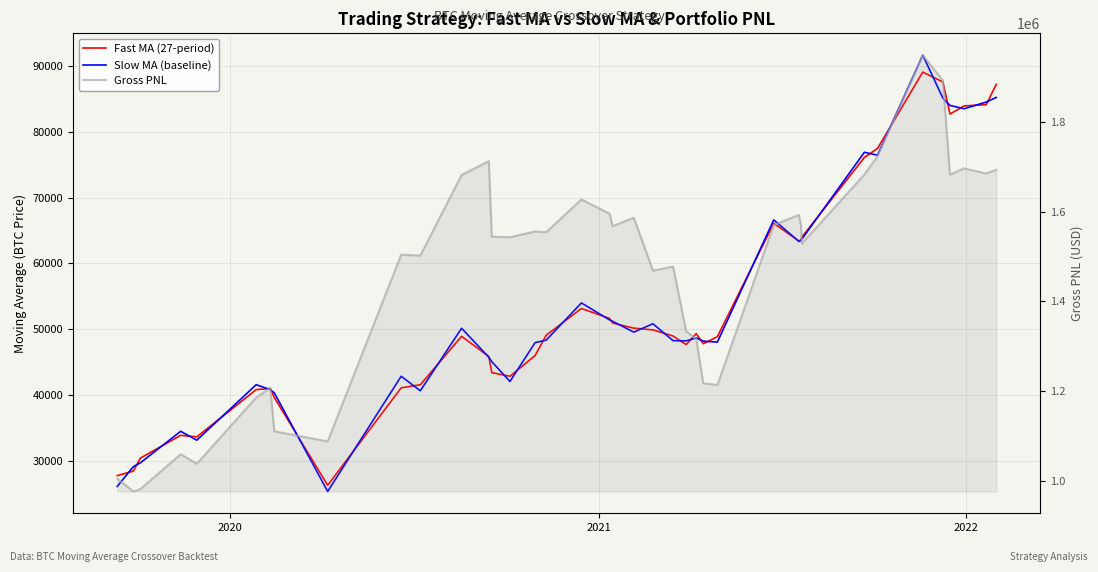

How many values in the Fast MA (27-period) series exceed 48975?

20